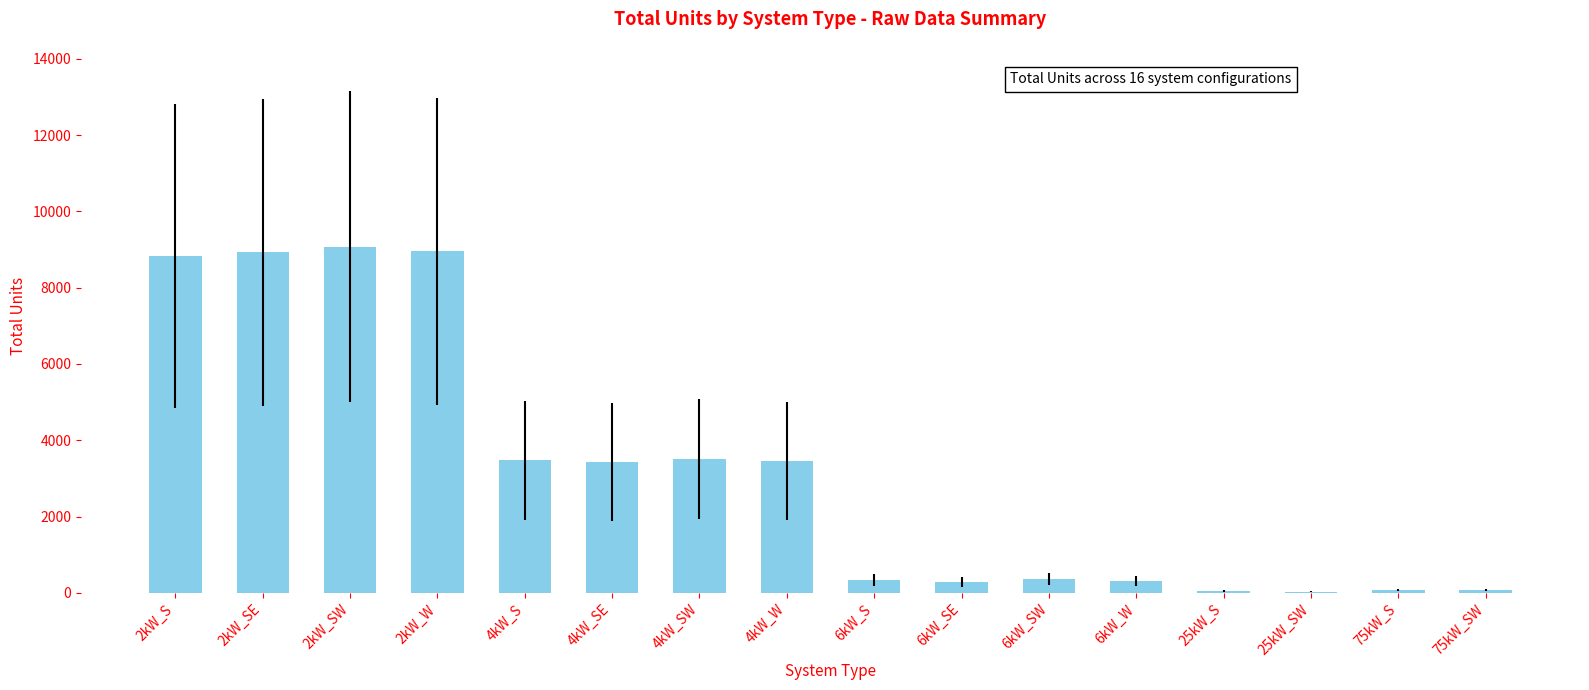

What value does the data have at 4kW_SW, to the nearest 50?

3500